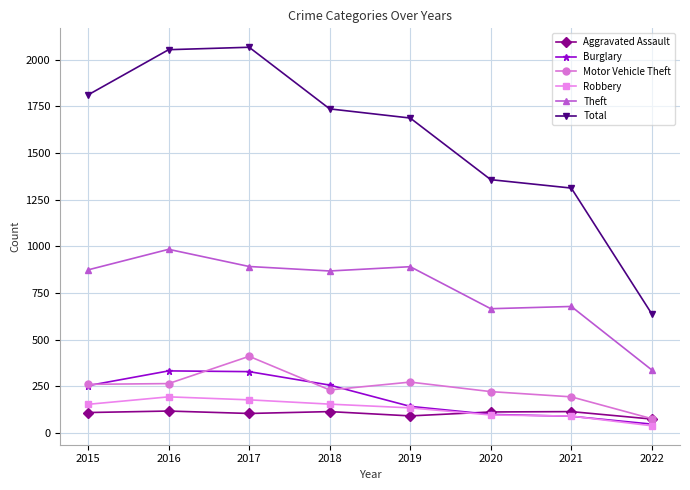

Is the value of Burglary at 2019 greater than the value of Theft at 2019?

No